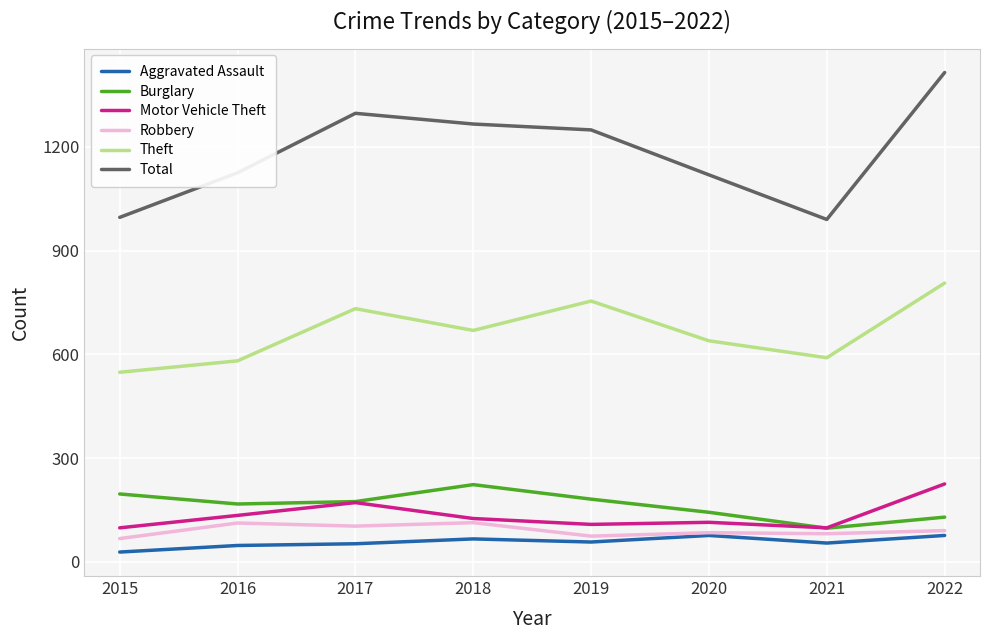

True or false: Burglary has more than 2 interior local peaks.

False